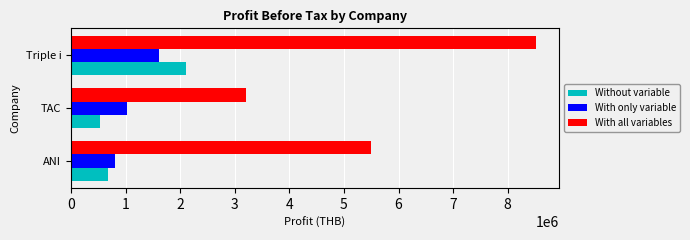

Which series has the largest range (max minus min)?

With all variables